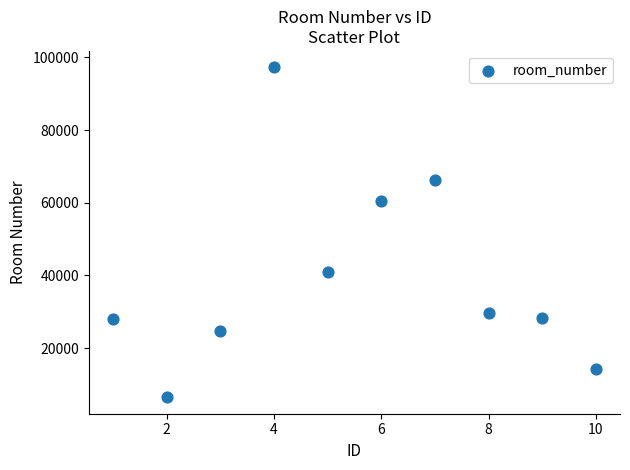

What is the range of Y values (max minus min)?

90777